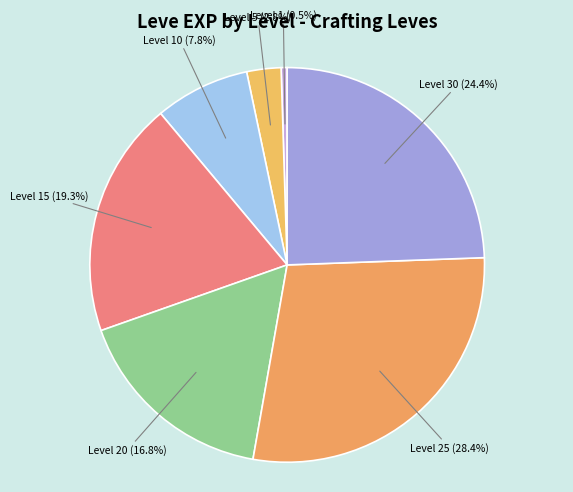

Between Level 20 and Level 30, which is larger?

Level 30